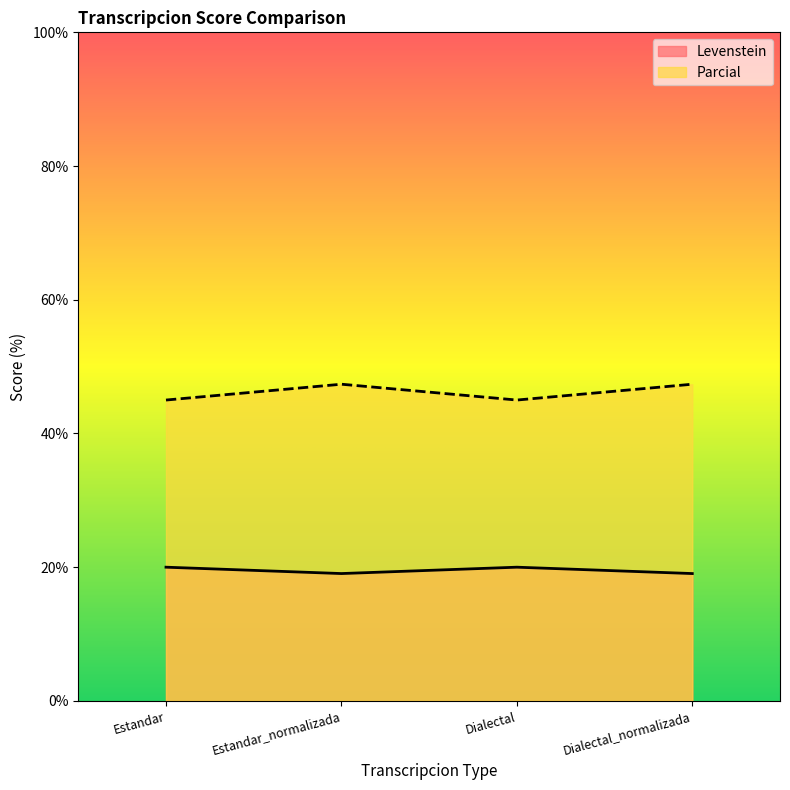

What is the label of the 1st point from the left?

Estandar